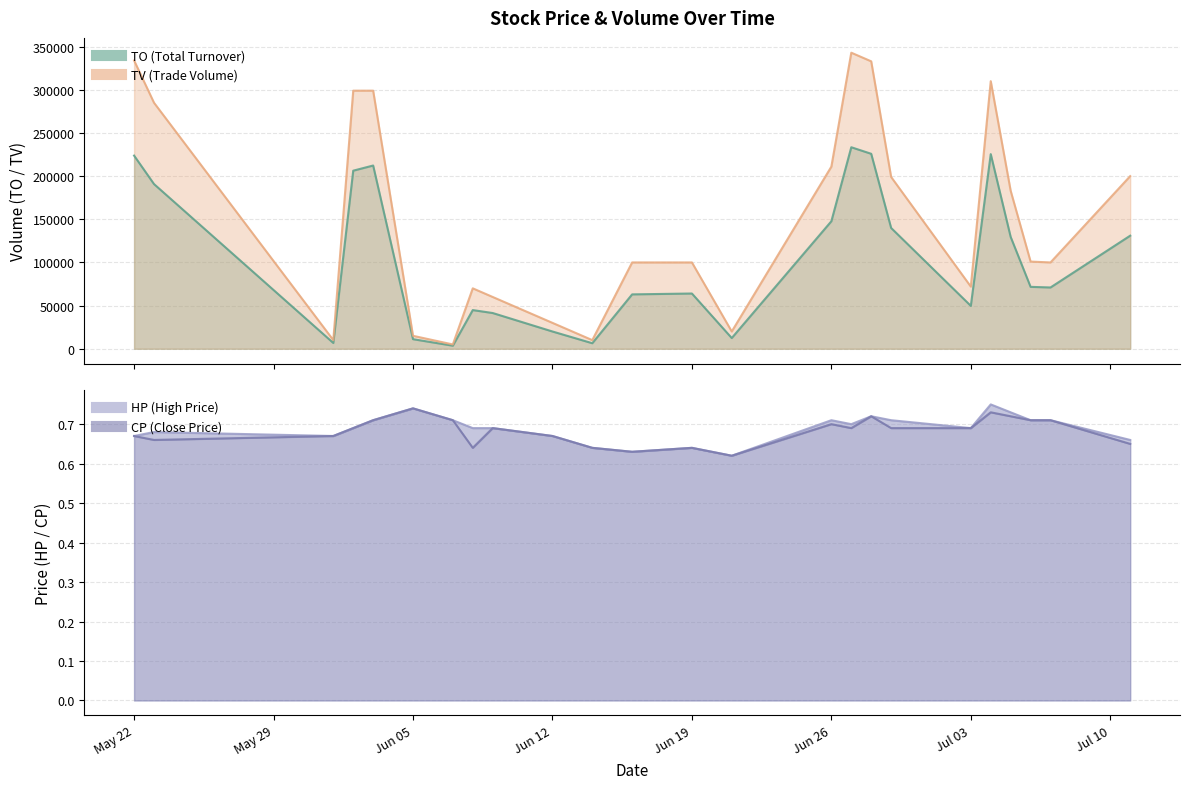

What is the label of the 23rd point from the right?

2017-05-23